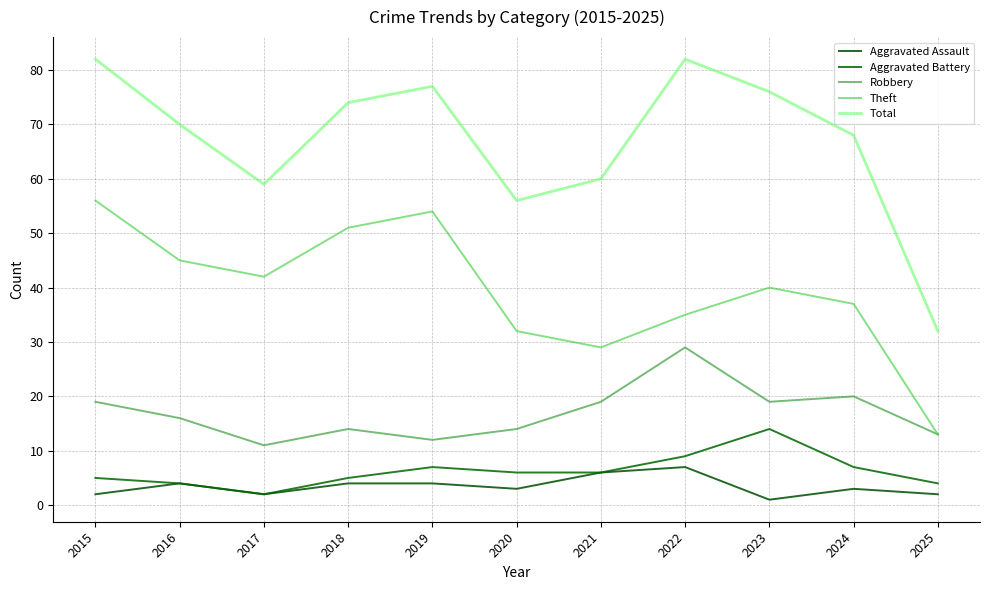

Reading left to right, transcribe all the data shown in this chart.

Aggravated Assault: 2015=2	2016=4	2017=2	2018=4	2019=4	2020=3	2021=6	2022=7	2023=1	2024=3	2025=2
Aggravated Battery: 2015=5	2016=4	2017=2	2018=5	2019=7	2020=6	2021=6	2022=9	2023=14	2024=7	2025=4
Robbery: 2015=19	2016=16	2017=11	2018=14	2019=12	2020=14	2021=19	2022=29	2023=19	2024=20	2025=13
Theft: 2015=56	2016=45	2017=42	2018=51	2019=54	2020=32	2021=29	2022=35	2023=40	2024=37	2025=13
Total: 2015=82	2016=70	2017=59	2018=74	2019=77	2020=56	2021=60	2022=82	2023=76	2024=68	2025=32